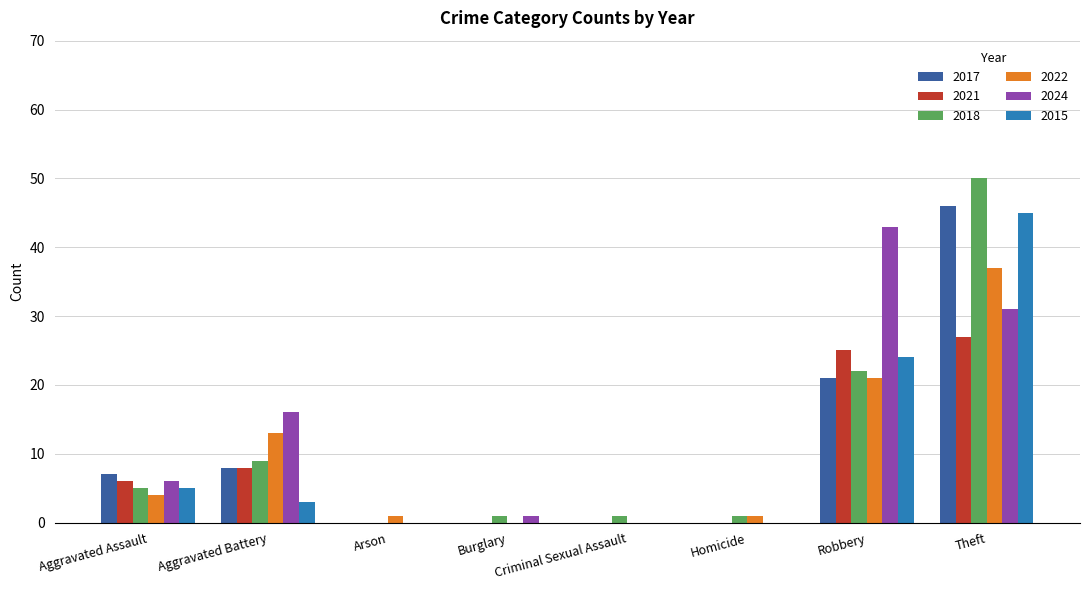

Is the value of 2021 at Theft greater than the value of 2022 at Theft?

No